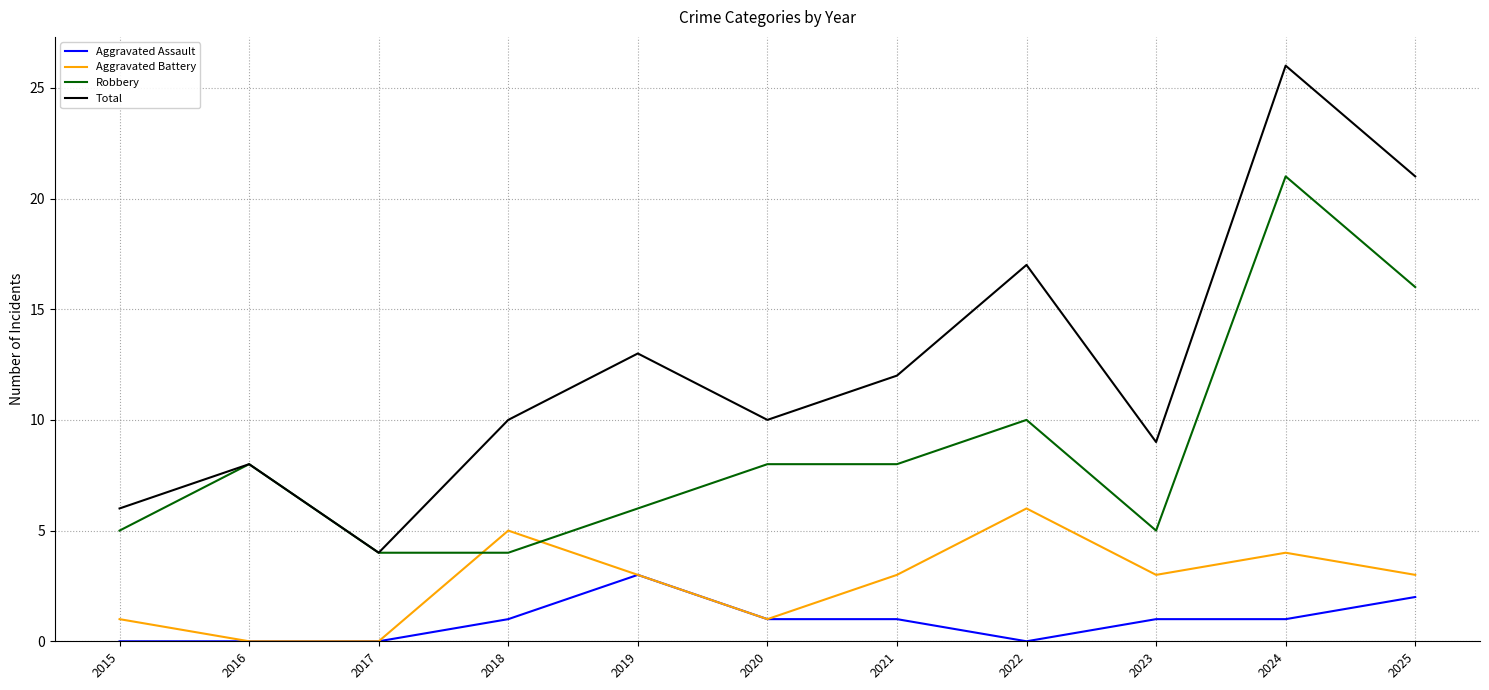

Reading left to right, transcribe all the data shown in this chart.

Aggravated Assault: 2015=0	2016=0	2017=0	2018=1	2019=3	2020=1	2021=1	2022=0	2023=1	2024=1	2025=2
Aggravated Battery: 2015=1	2016=0	2017=0	2018=5	2019=3	2020=1	2021=3	2022=6	2023=3	2024=4	2025=3
Robbery: 2015=5	2016=8	2017=4	2018=4	2019=6	2020=8	2021=8	2022=10	2023=5	2024=21	2025=16
Total: 2015=6	2016=8	2017=4	2018=10	2019=13	2020=10	2021=12	2022=17	2023=9	2024=26	2025=21